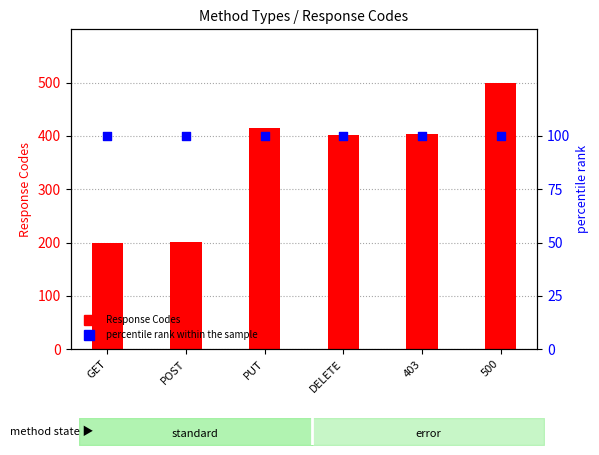

Is the value of percentile rank within the sample at GET greater than the value of Response Codes at 500?

No